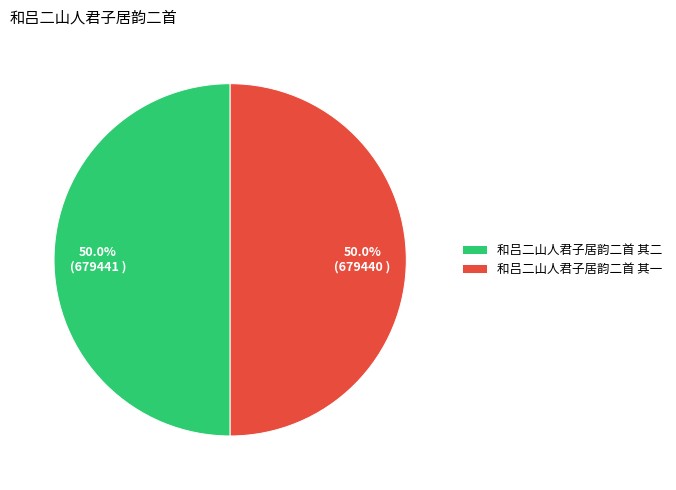

Approximately how many times larger is the value at 和吕二山人君子居韵二首 其一 compared to 和吕二山人君子居韵二首 其二?

1.0